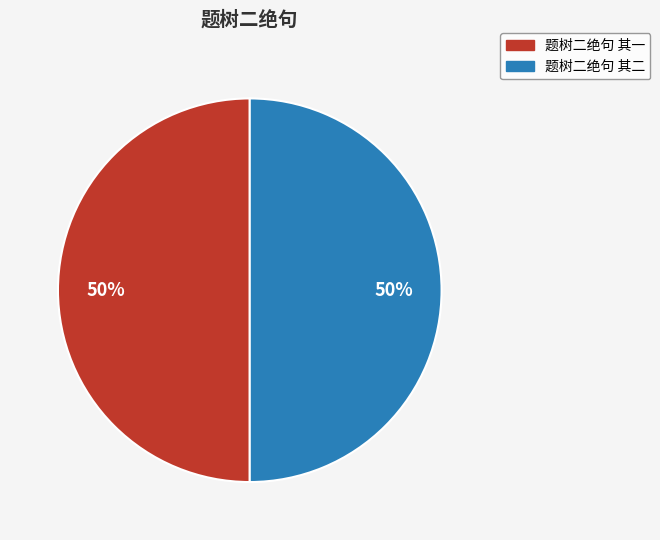

To the nearest percent, what portion does 题树二绝句 其一 represent?

50%